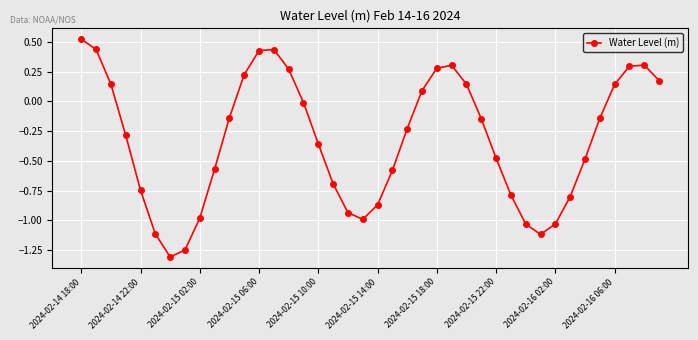

How many interior local peaks (higher than both neighbors) does the data have?

3